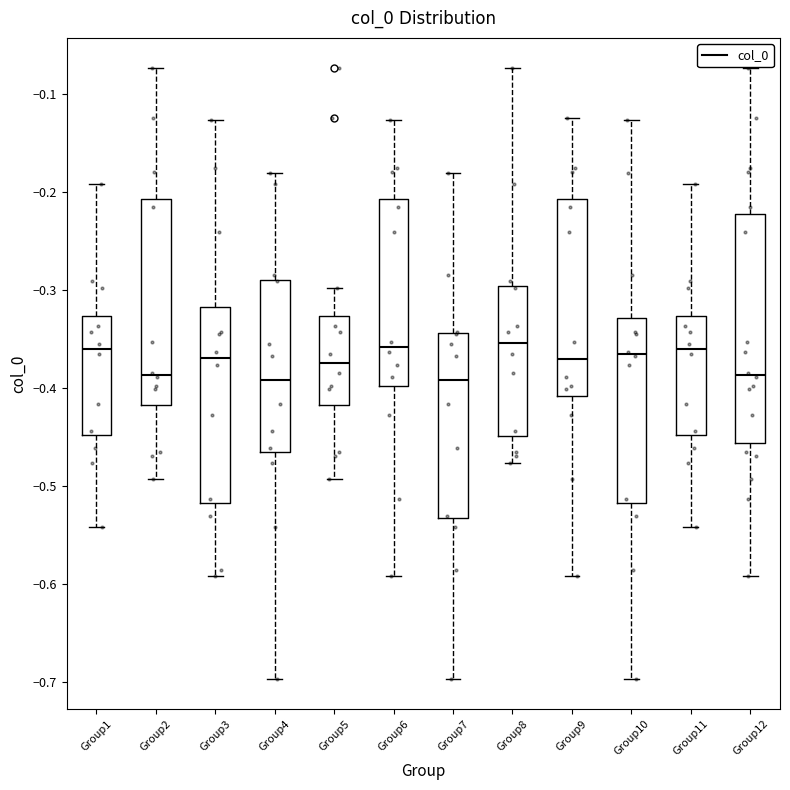

Reading left to right, read every box against the y-axis: the position of its median line, the range the box covers, and the ends of its whiskers. The values are not printed on the chart, so give them approximately, as read against the axis.

Group1: median -0.36, box -0.45 to -0.33, whiskers -0.54 to -0.19
Group2: median -0.39, box -0.42 to -0.21, whiskers -0.49 to -0.07
Group3: median -0.37, box -0.52 to -0.32, whiskers -0.59 to -0.13
Group4: median -0.39, box -0.46 to -0.29, whiskers -0.70 to -0.18
Group5: median -0.37, box -0.42 to -0.33, whiskers -0.49 to -0.30
Group6: median -0.36, box -0.40 to -0.21, whiskers -0.59 to -0.13
Group7: median -0.39, box -0.53 to -0.34, whiskers -0.70 to -0.18
Group8: median -0.35, box -0.45 to -0.30, whiskers -0.48 to -0.07
Group9: median -0.37, box -0.41 to -0.21, whiskers -0.59 to -0.12
Group10: median -0.37, box -0.52 to -0.33, whiskers -0.70 to -0.13
Group11: median -0.36, box -0.45 to -0.33, whiskers -0.54 to -0.19
Group12: median -0.39, box -0.46 to -0.22, whiskers -0.59 to -0.07